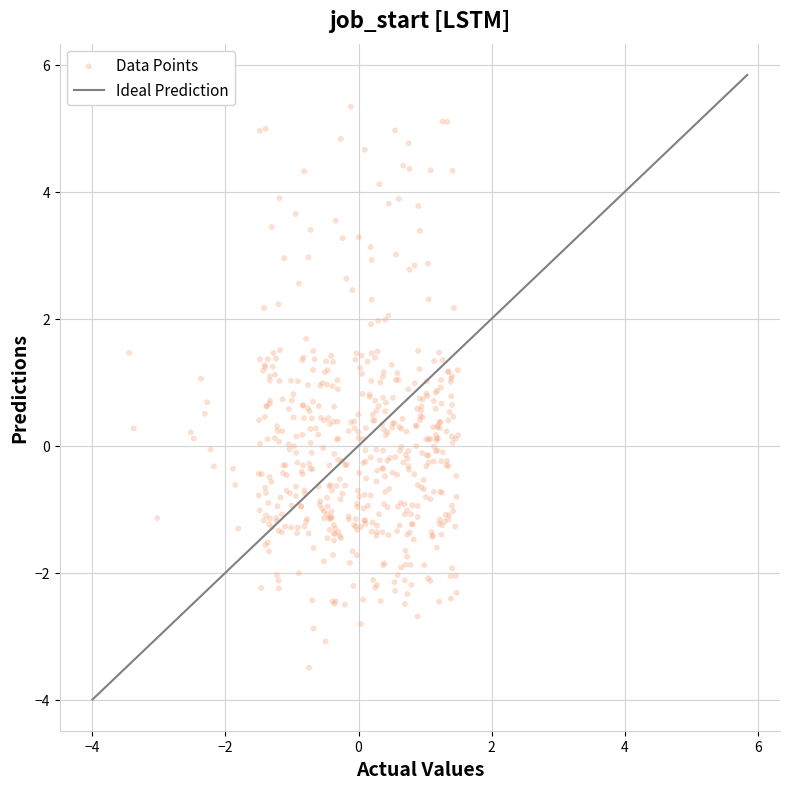

What is the range of Y values (max minus min)?

8.8